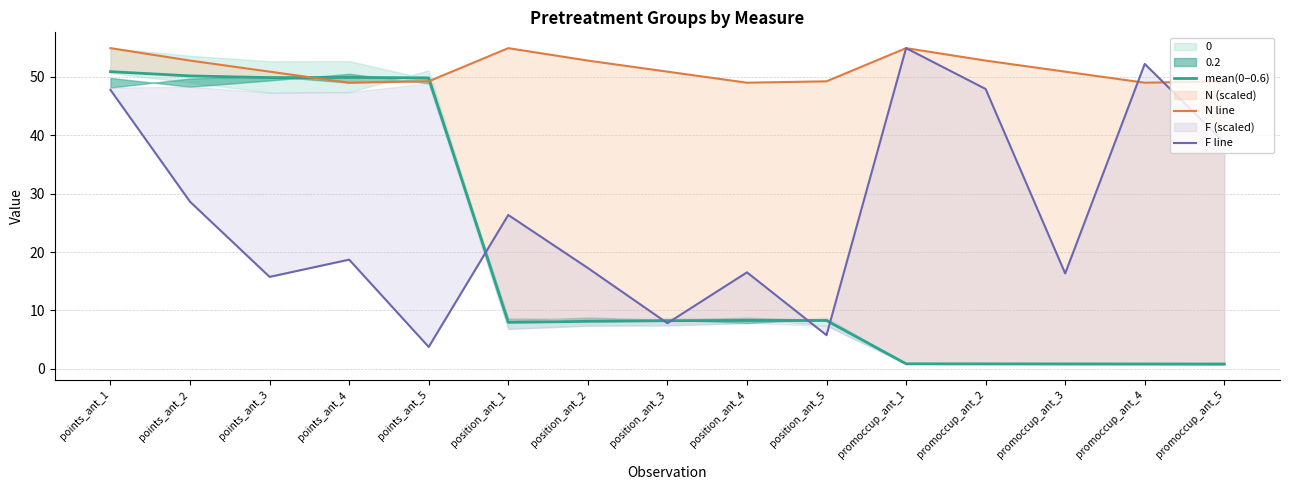

Does the chart have visible grid lines?

Yes